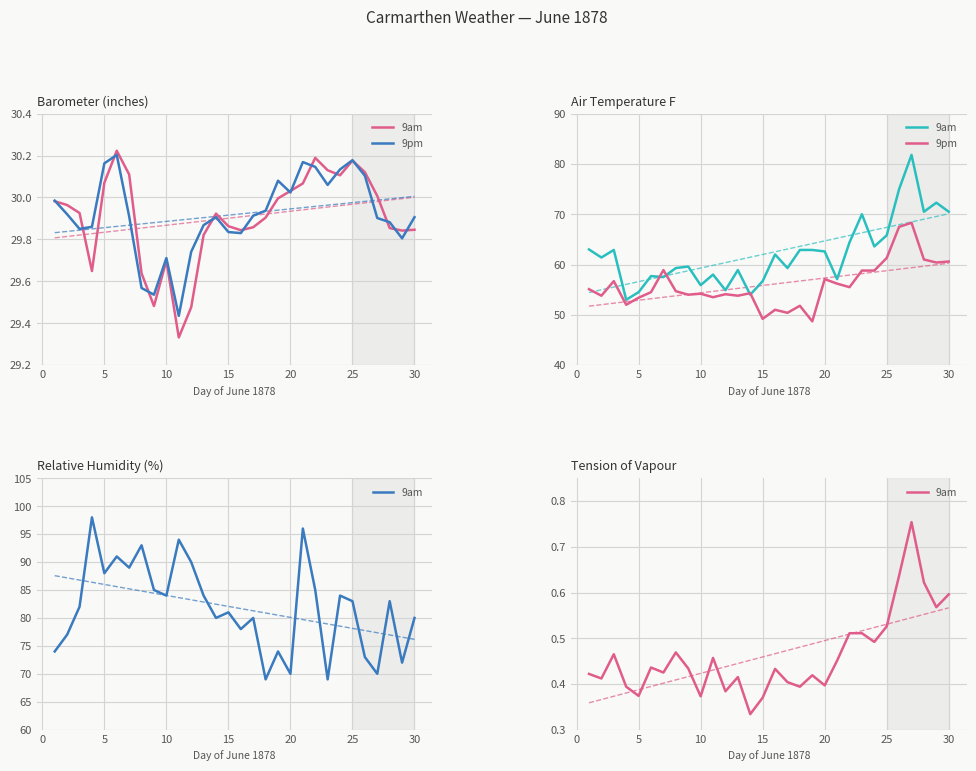

How many series are shown in this chart?

2